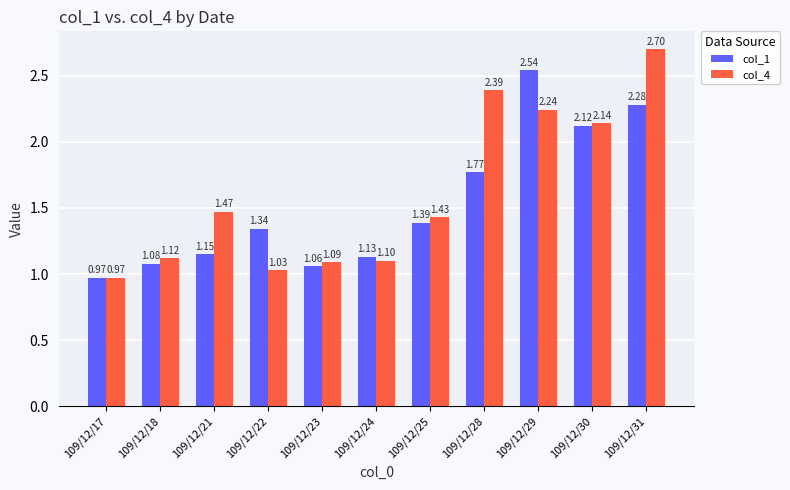

The value of col_4 at 109/12/18 is 1.9. True or false?

False